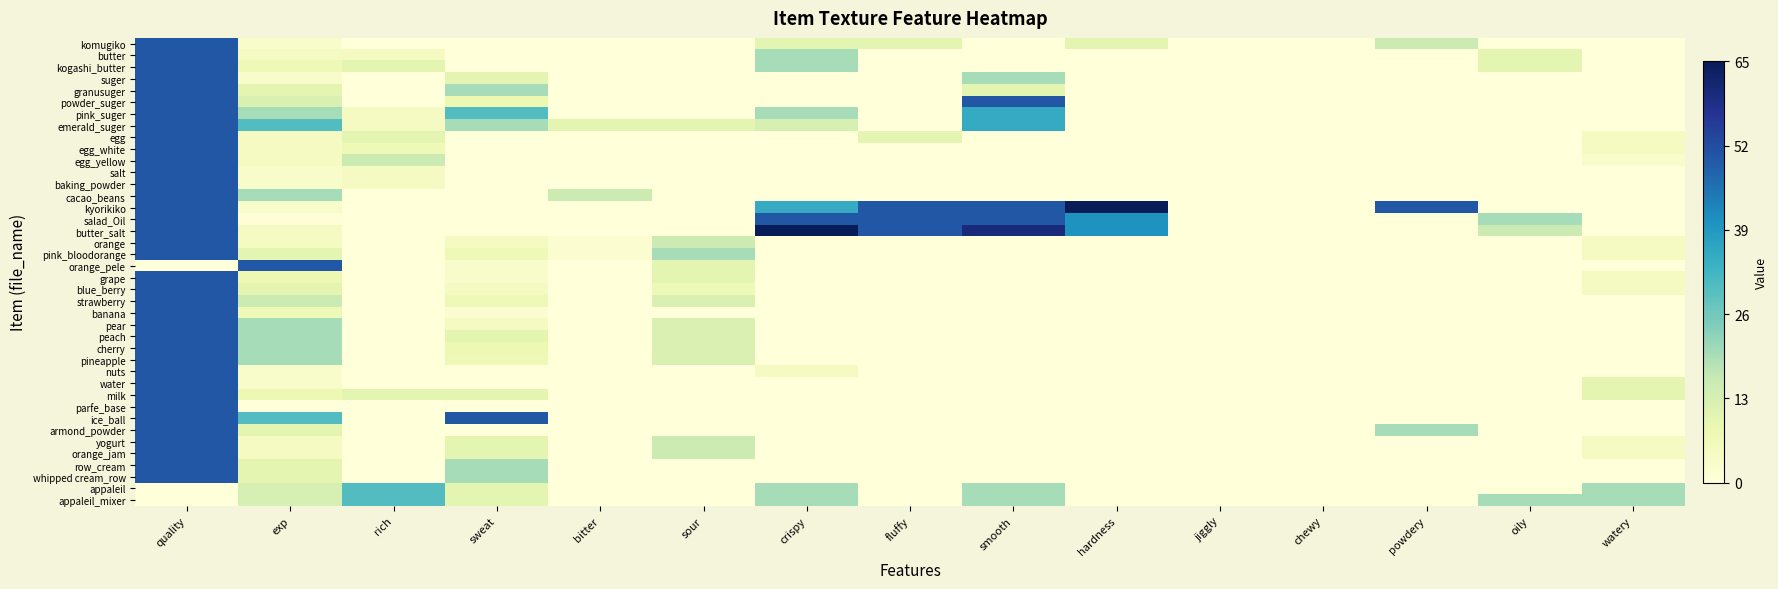

Rank the series by their maximum value, from highest to lowest.

kyorikiko, butter_salt, komugiko, butter, kogashi_butter, suger, granusuger, powder_suger, pink_suger, emerald_suger, egg, egg_white, egg_yellow, salt, baking_powder, cacao_beans, salad_Oil, orange, pink_bloodorange, orange_pele, grape, blue_berry, strawberry, banana, pear, peach, cherry, pineapple, nuts, water, milk, parfe_base, ice_ball, armond_powder, yogurt, orange_jam, row_cream, whipped cream_row, appaleil, appaleil_mixer